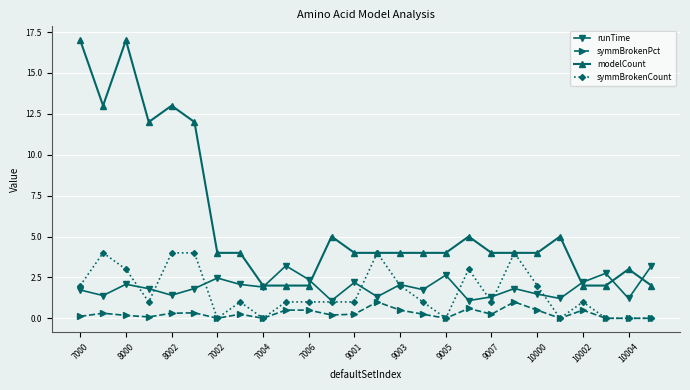

What is the minimum value for runTime?

1.1